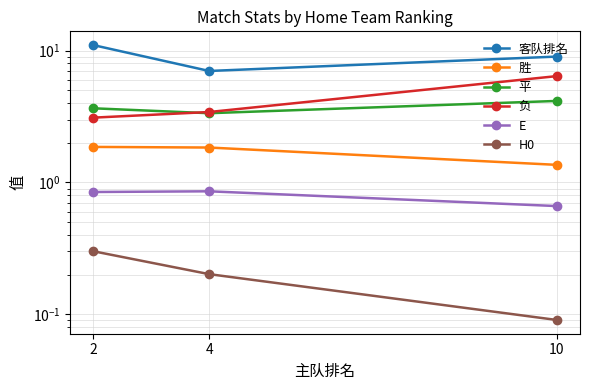

What is the spread (max minus min) of values at 2?

10.7